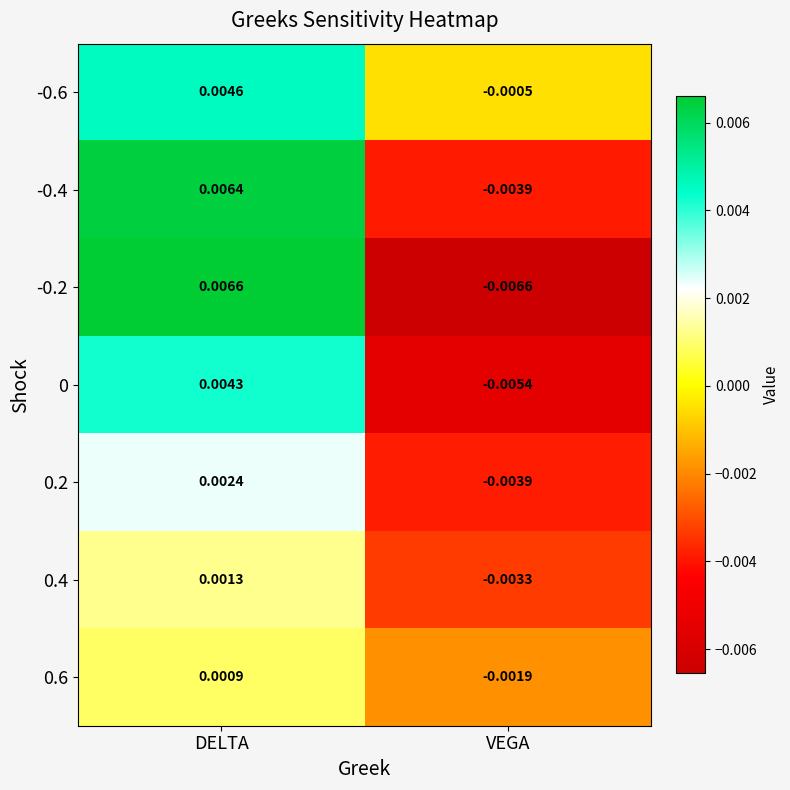

At which label does -0.2 first exceed 0?

DELTA